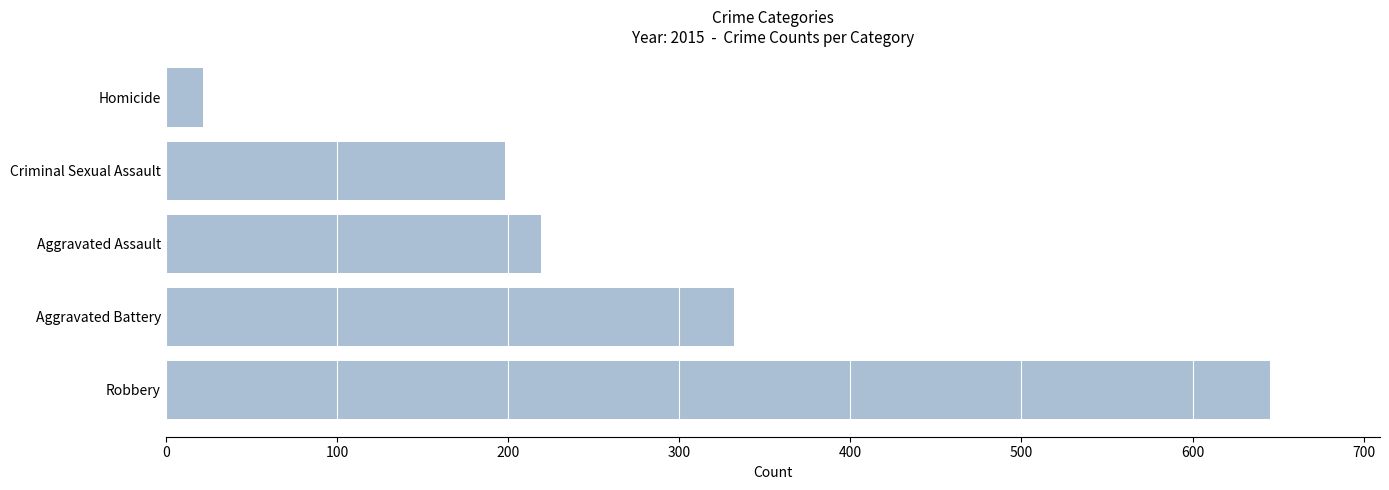

Approximately how many times larger is the value at Aggravated Assault compared to Aggravated Battery?

0.7